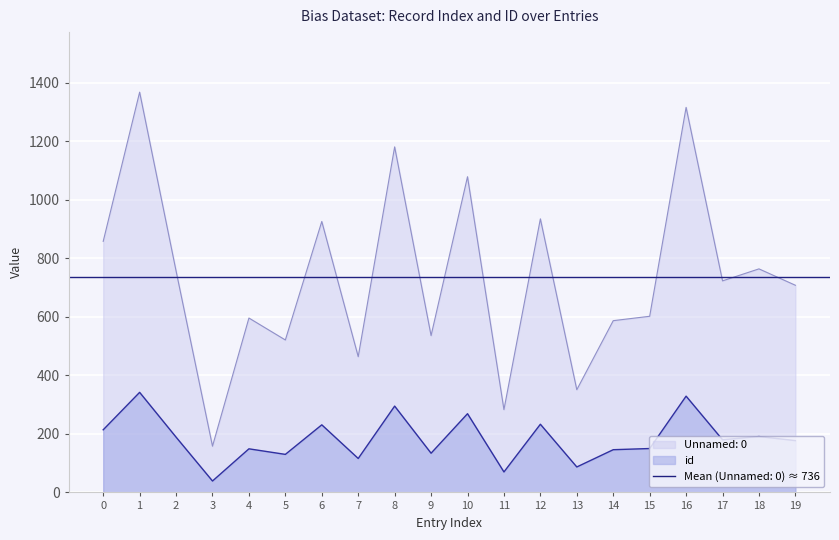

Reading left to right, extract all data points from this chart.

Unnamed: 0: 858	1368	757	158	596	521	926	464	1181	536	1079	283	935	351	587	602	1316	723	764	708
id: 214	342	189	39	149	130	231	116	295	134	269	70	233	87	146	150	329	180	191	177